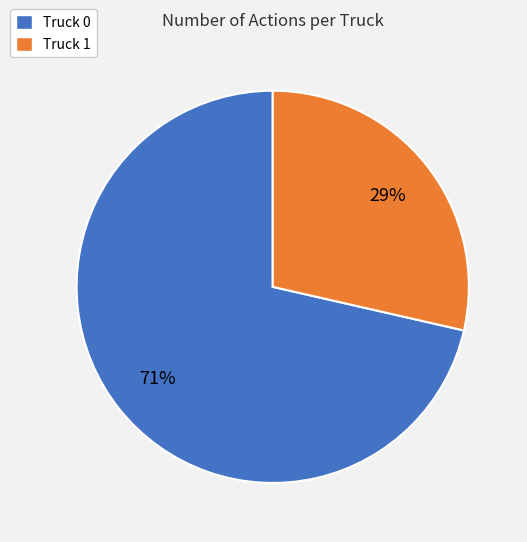

Does Truck 0 represent more than half of the total?

Yes